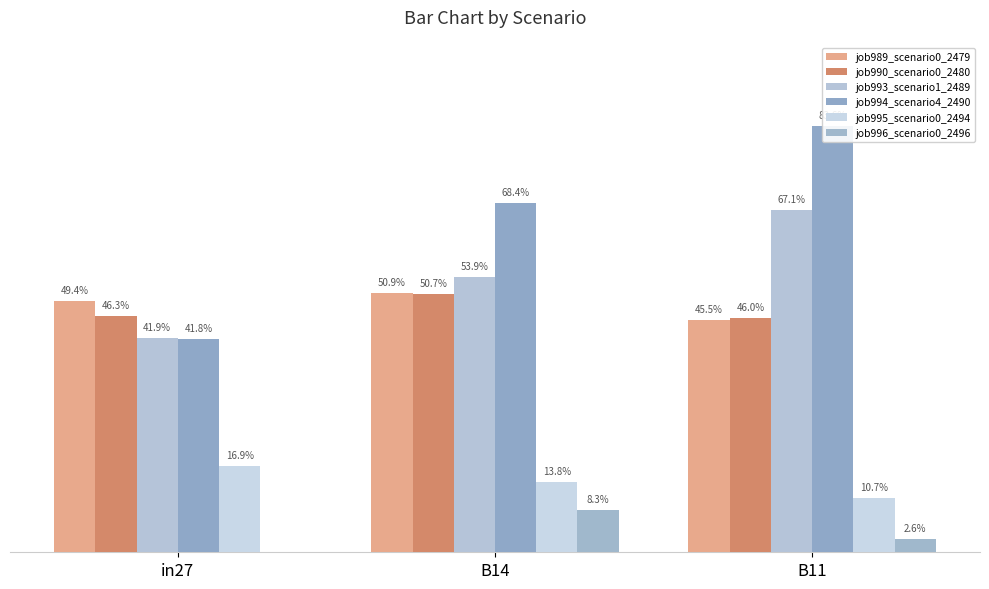

True or false: job995_scenario0_2494 has a value of 0.1 at B14.

True